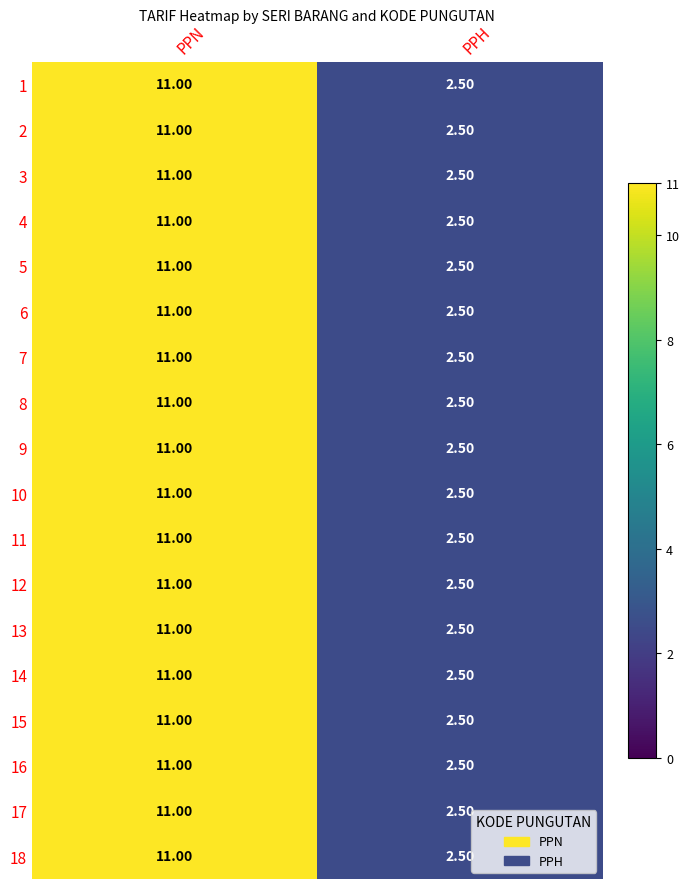

What is the difference between the 17 values at PPN and PPH?

8.5